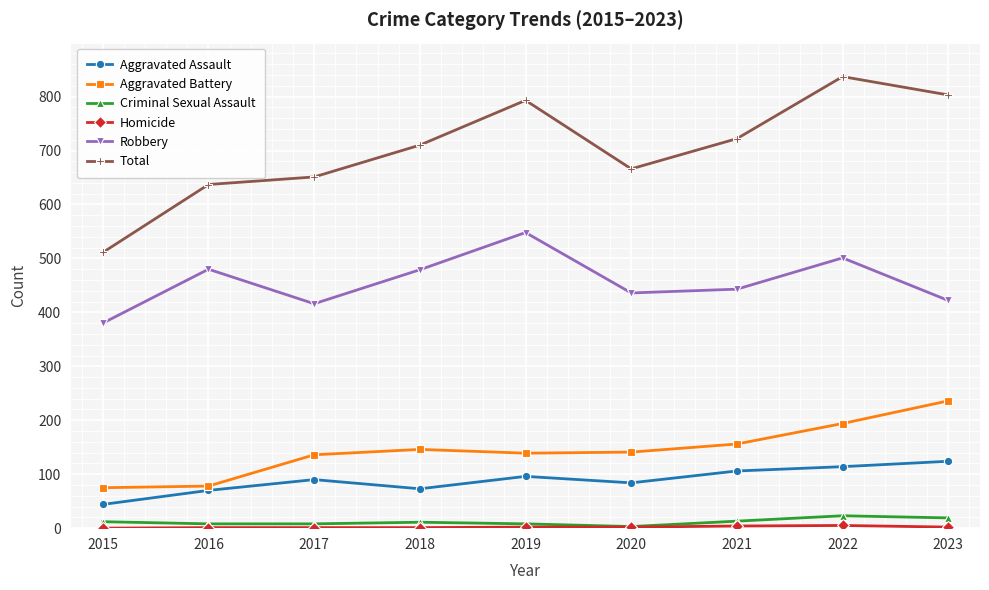

What is the sum of all Aggravated Battery values?

1301